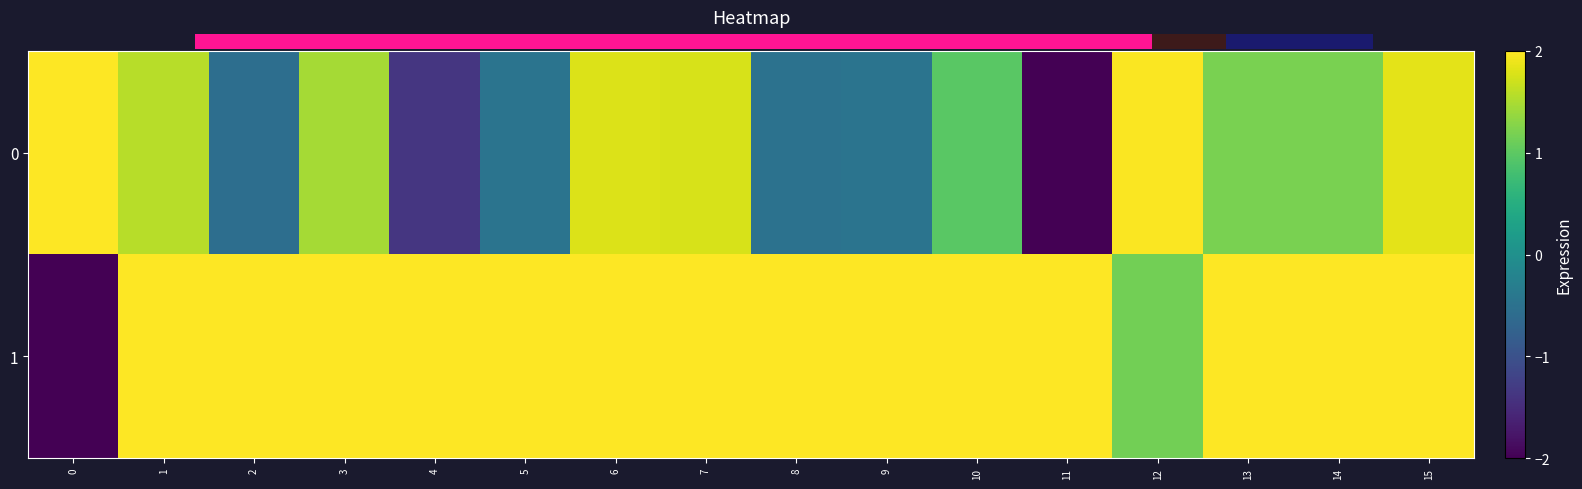

What is the total value across all series at 12?

3.1